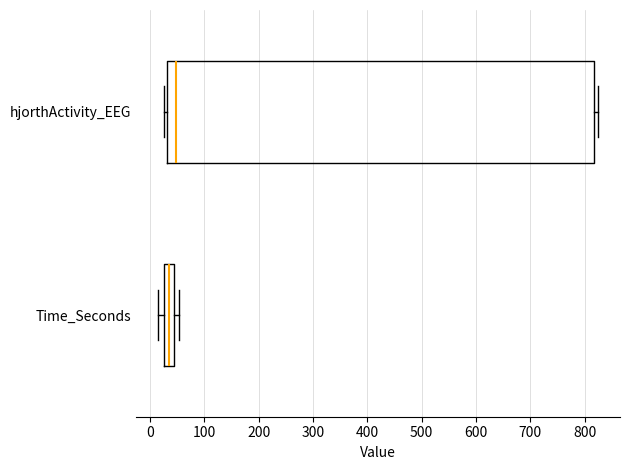

Which box has the furthest to the right median line?

hjorthActivity_EEG